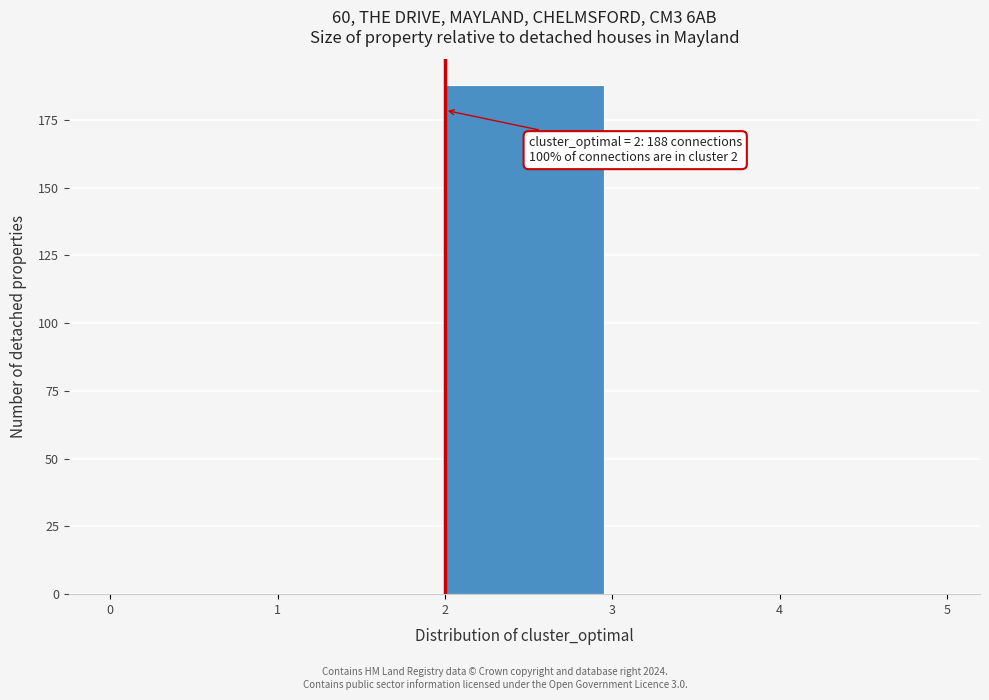

Which range on the x-axis has the tallest bar?

2 to 3